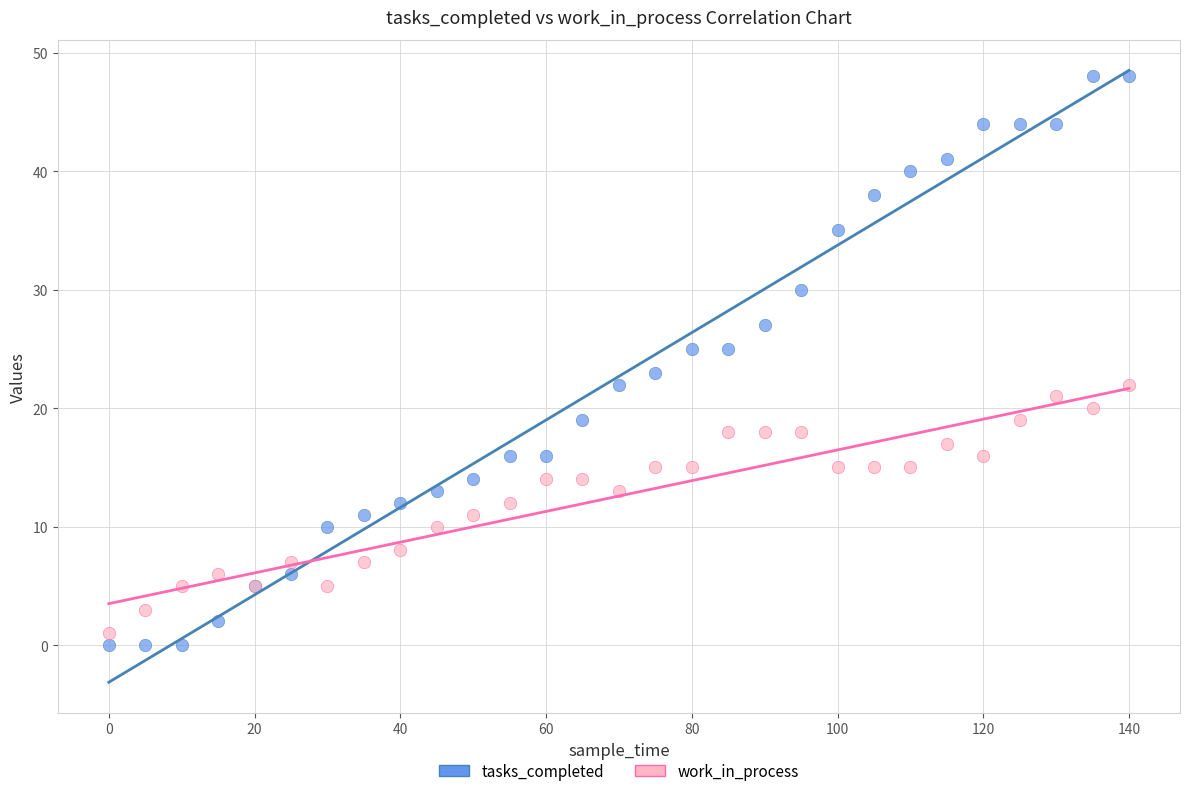

Which series contains the highest Y value?

tasks_completed